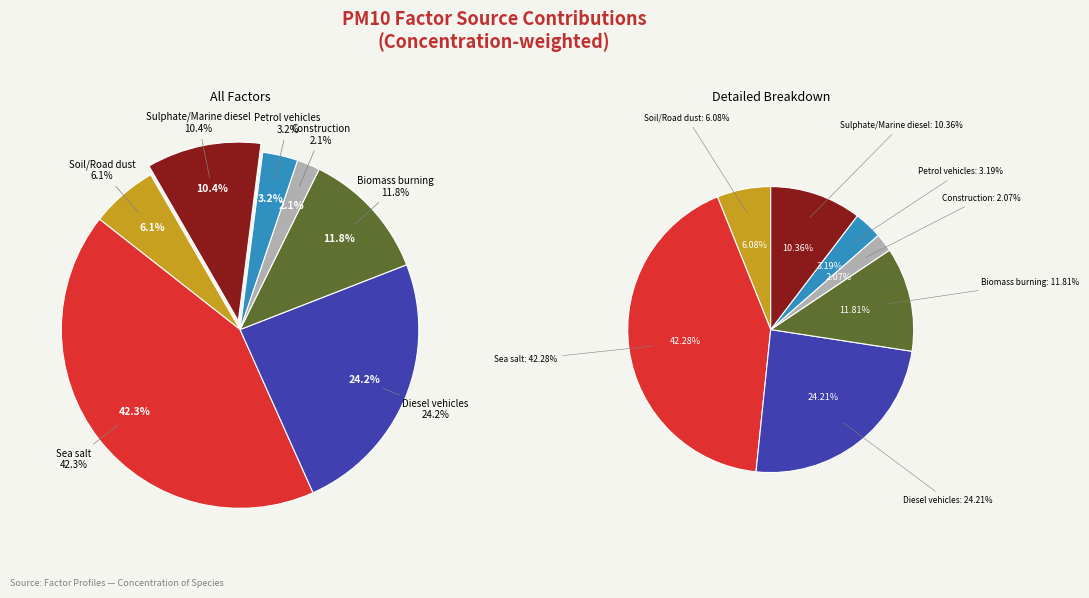

Which slice is the smallest?

Construction